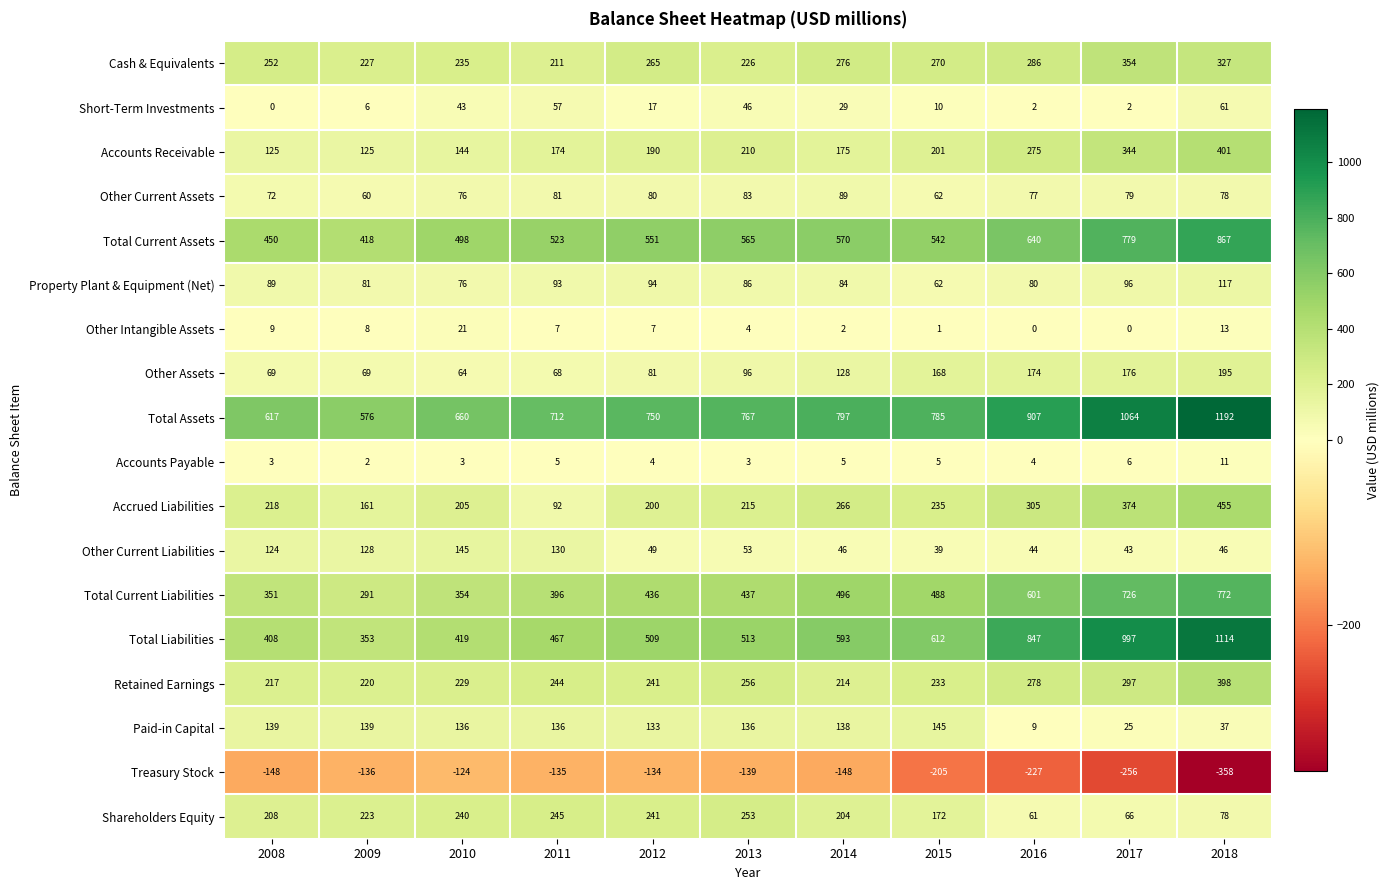

At which category is the sum across all series the highest?

2018